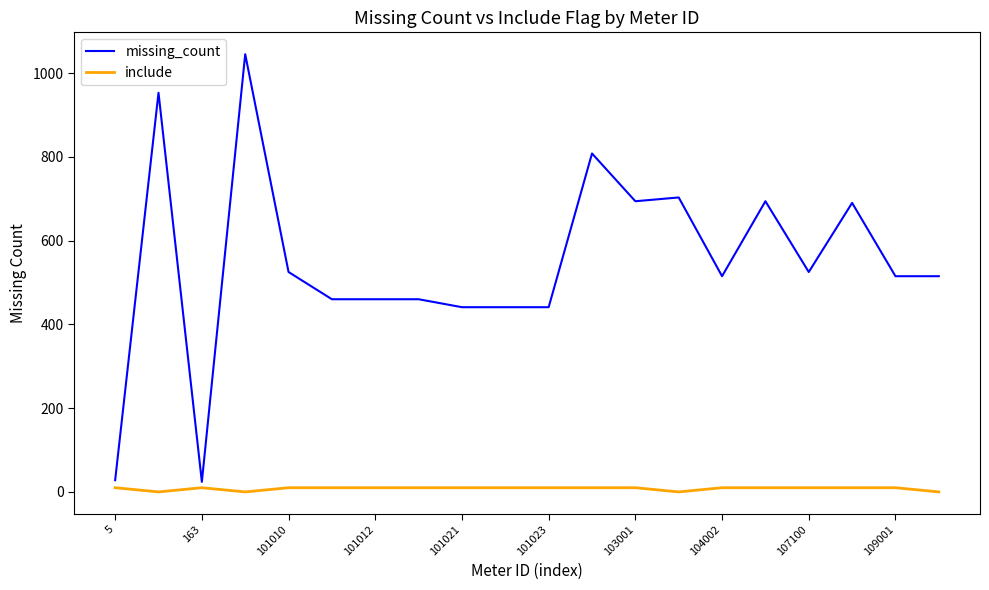

Which series has the widest spread of values?

missing_count